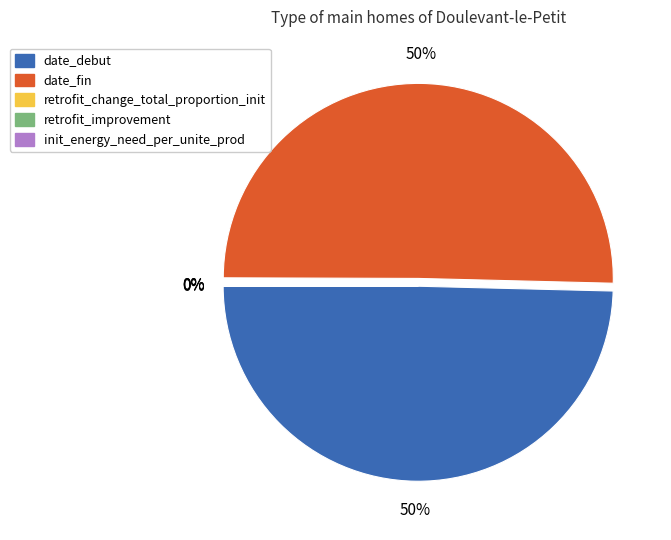

To the nearest percent, what is the average slice percentage?

20%